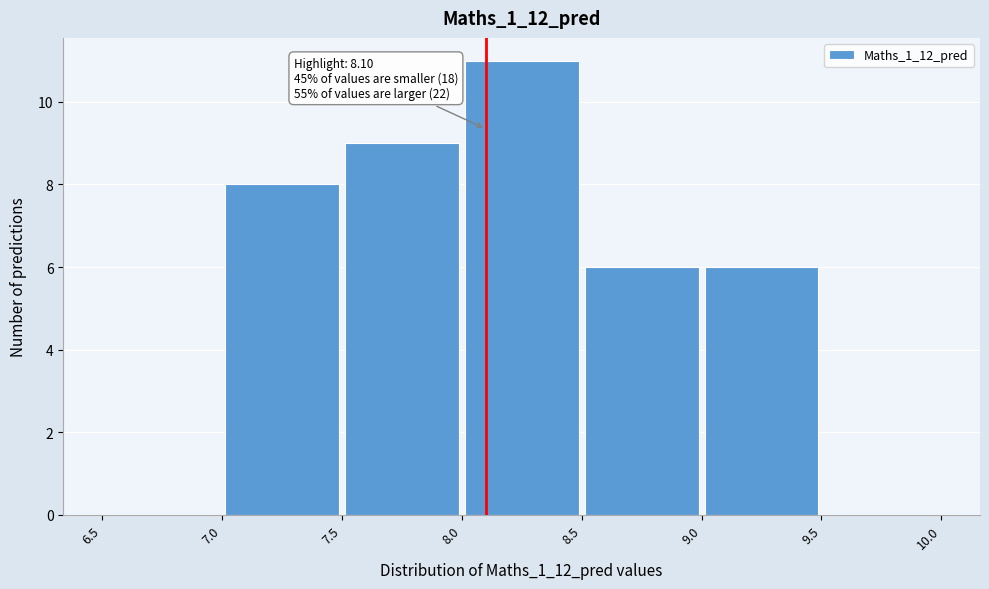

Over which range of the x-axis is the bar tallest?

8.0 to 8.5